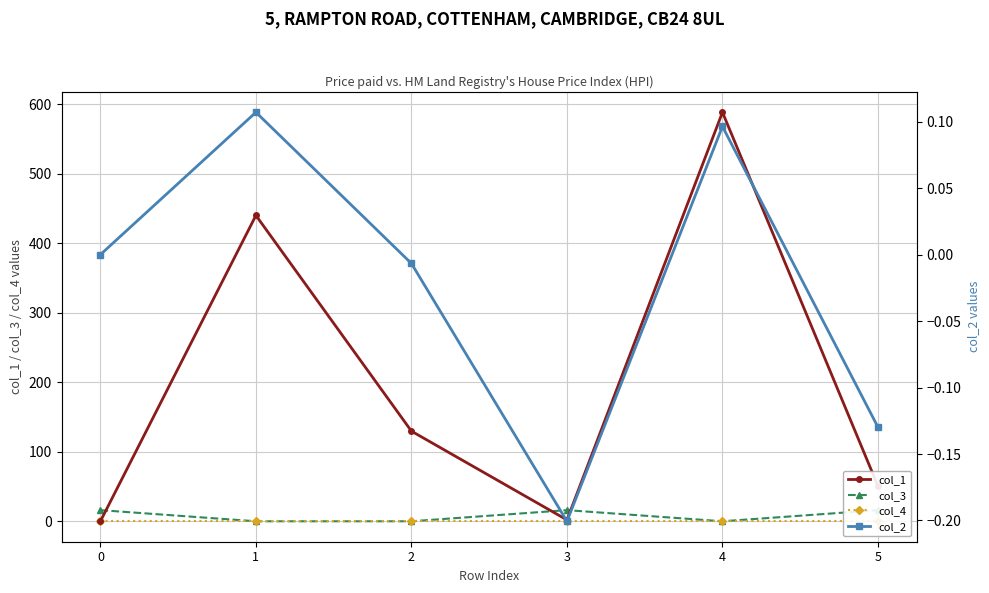

How many interior local peaks does the col_3 series have?

1